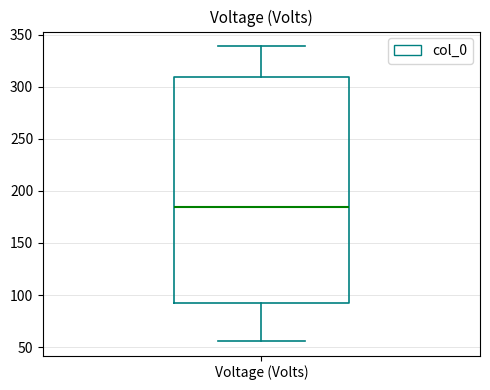

Where does the median line of the box for Voltage (Volts) sit on the y-axis? The values are not printed on the chart, so give them approximately, as read against the axis.

185